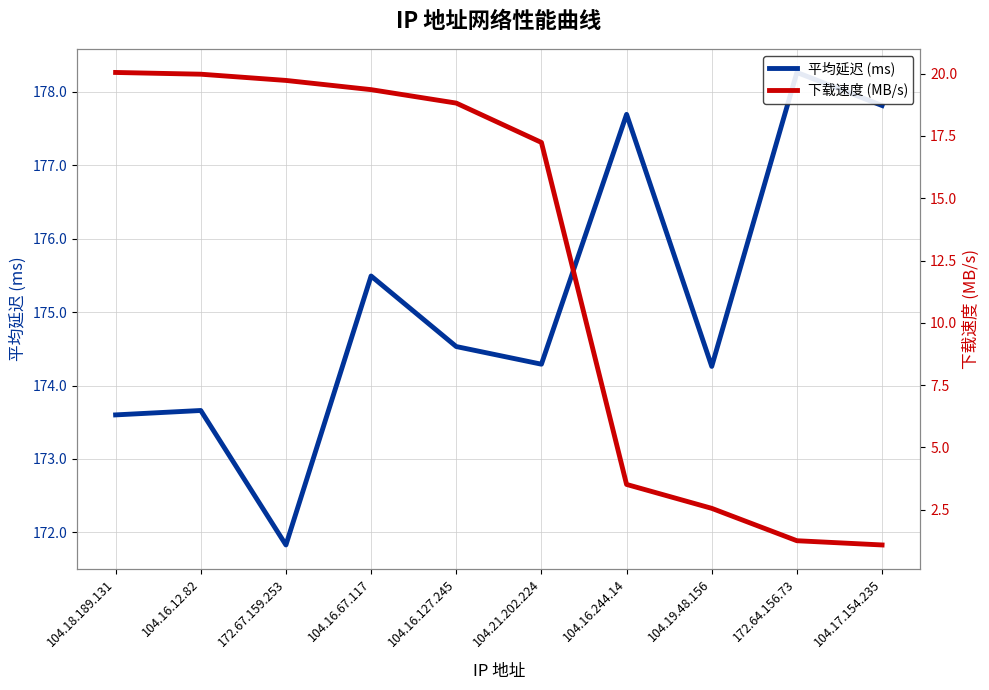

Between 104.16.67.117 and 104.17.154.235, which series saw the biggest shift?

下载速度 (MB/s)